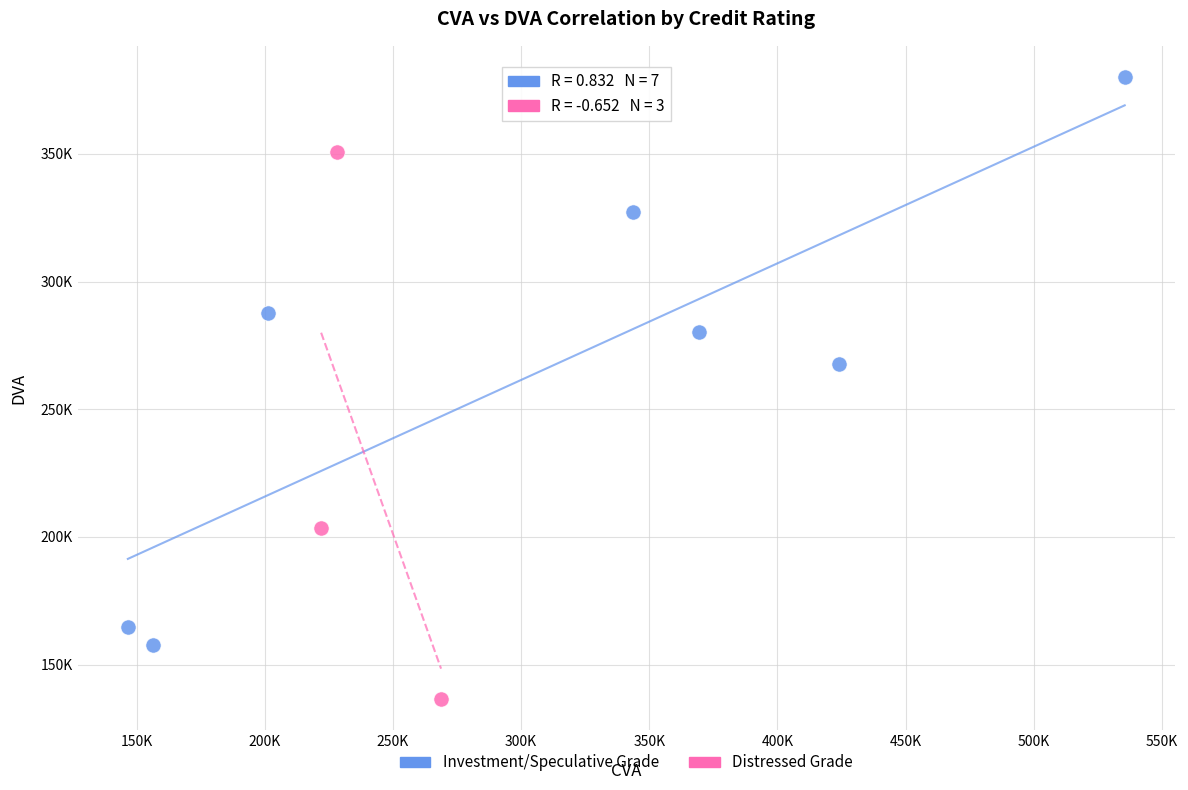

Which series has the widest spread of Y values?

Investment/Speculative Grade